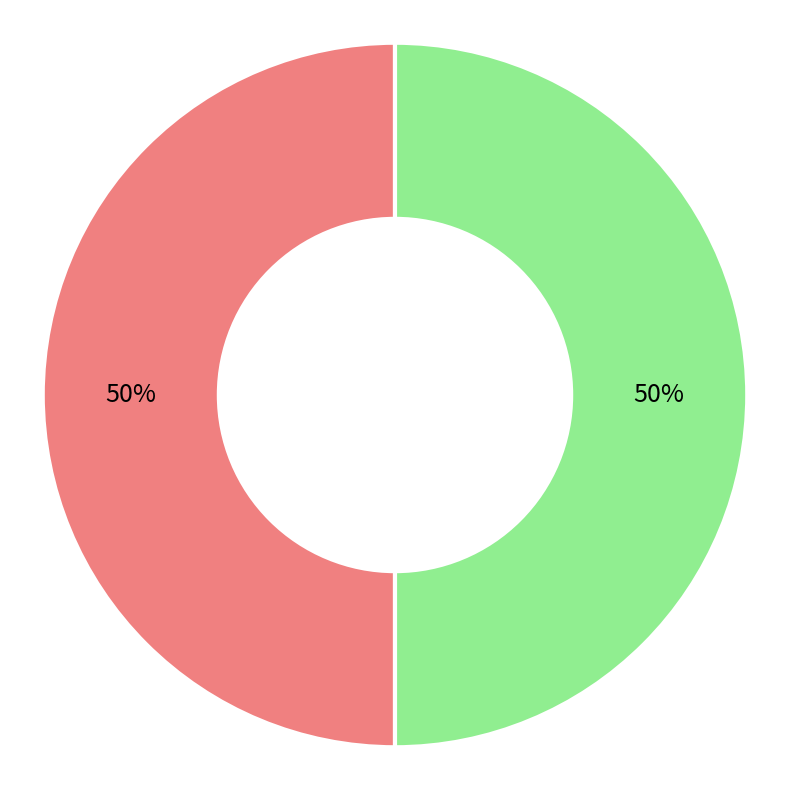

True or false: Sport Bar accounts for 5% of the total.

False